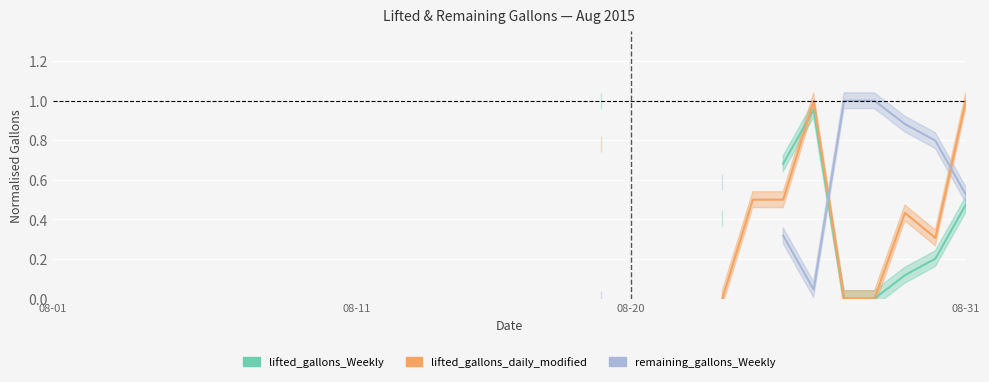

Which series ends up on top after the final intersection of lifted_gallons_daily_modified and remaining_gallons_Weekly?

lifted_gallons_daily_modified